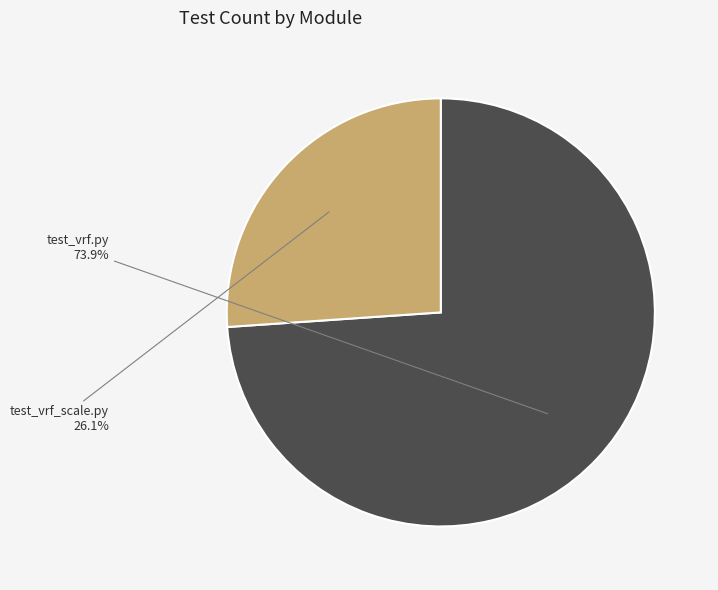

Which category has the smallest portion of the pie?

test_vrf_scale.py